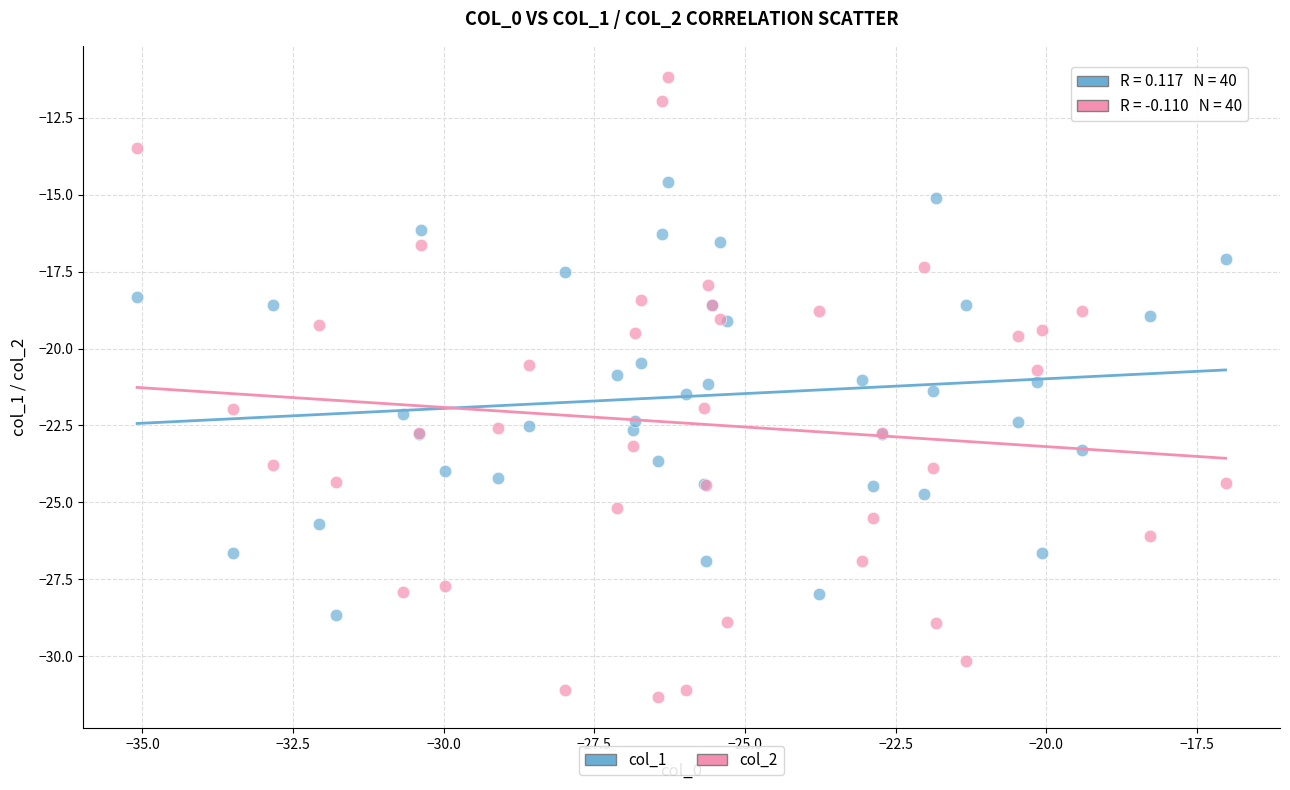

Which series has the largest Y range (max minus min)?

col_2